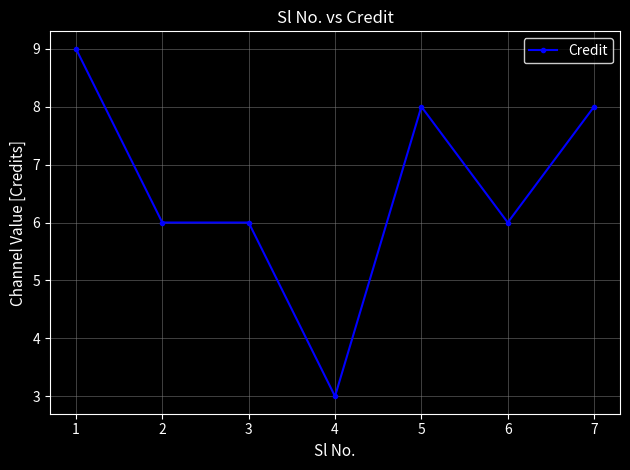

Is it true that the value at 3 is 1?

False